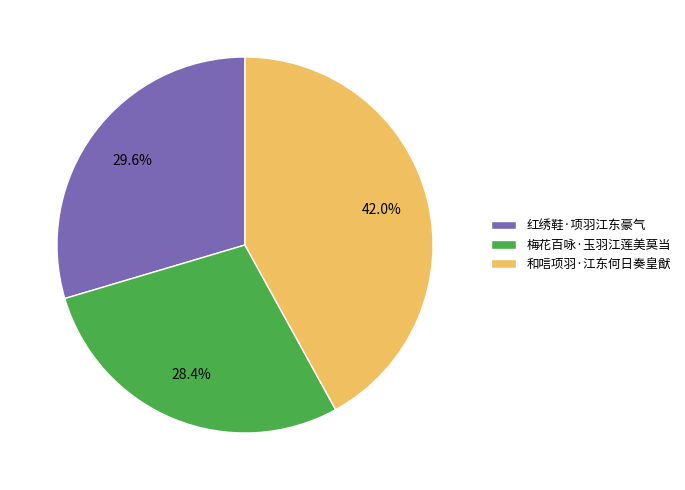

To the nearest percent, what is the average slice percentage?

33%